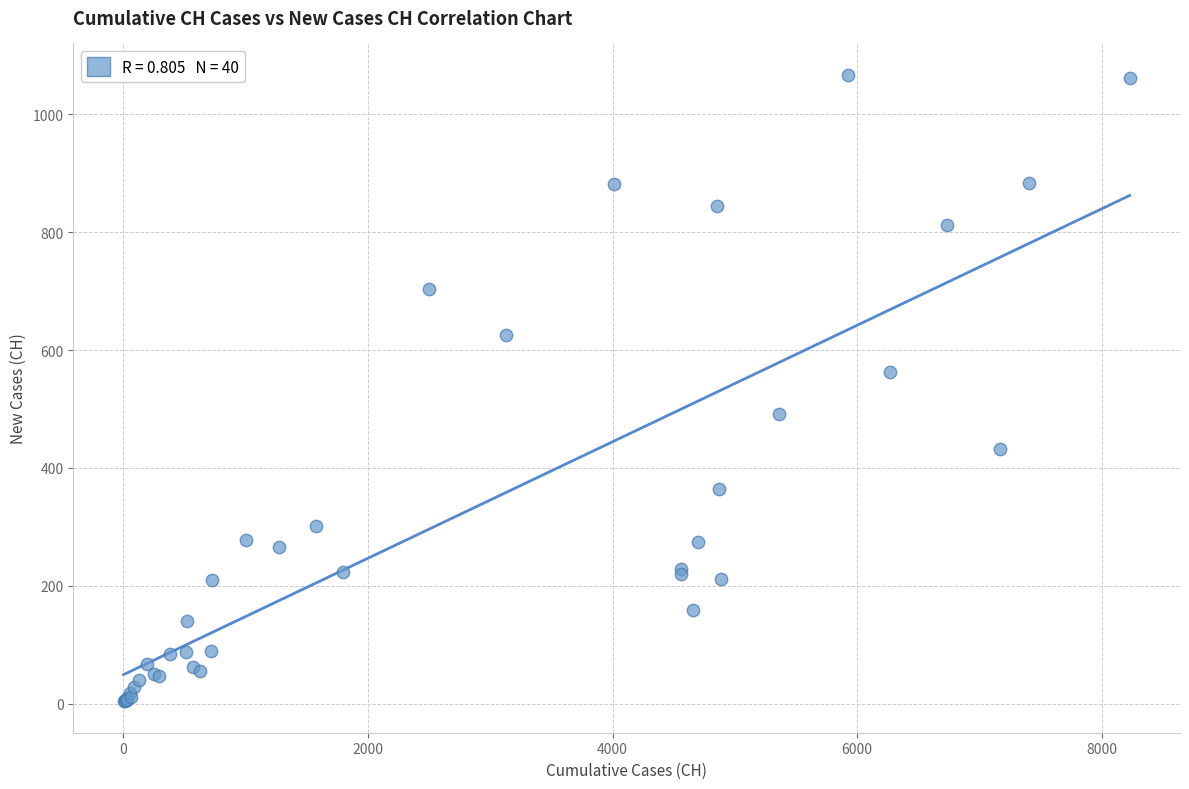

What Y value in the scatter plot is closest to 535?

562